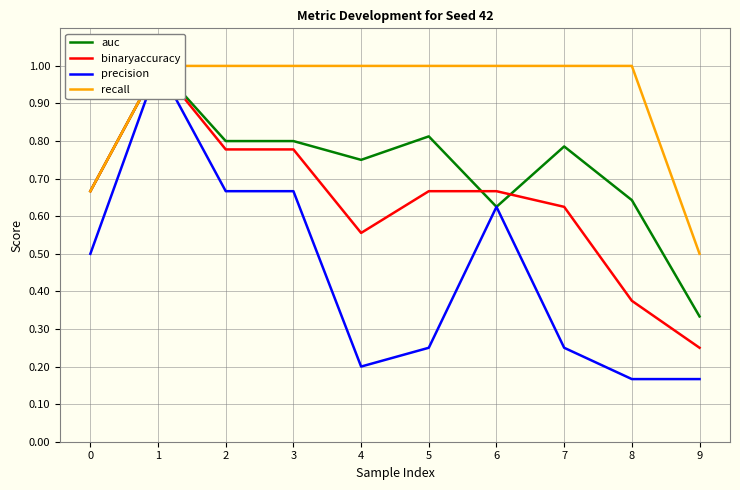

What is the value of the recall point at the 1st from the left?

0.7